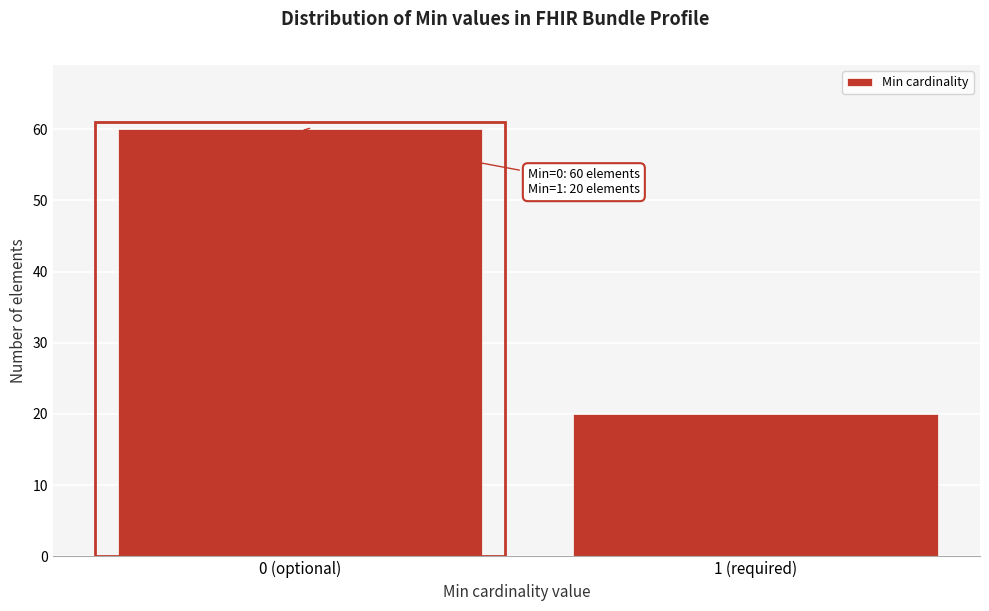

Reading left to right, list all the values displayed in this chart.

0 (optional)=60	1 (required)=20